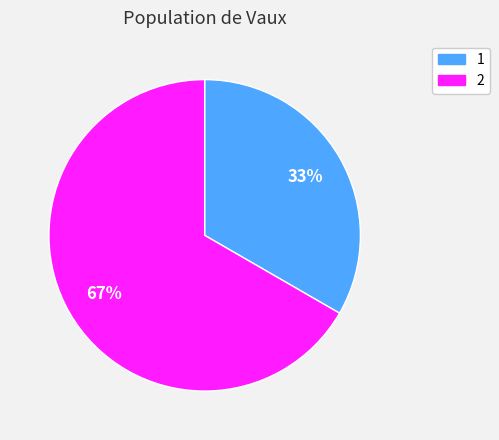

Is it true that 1 is 33% of the pie?

True